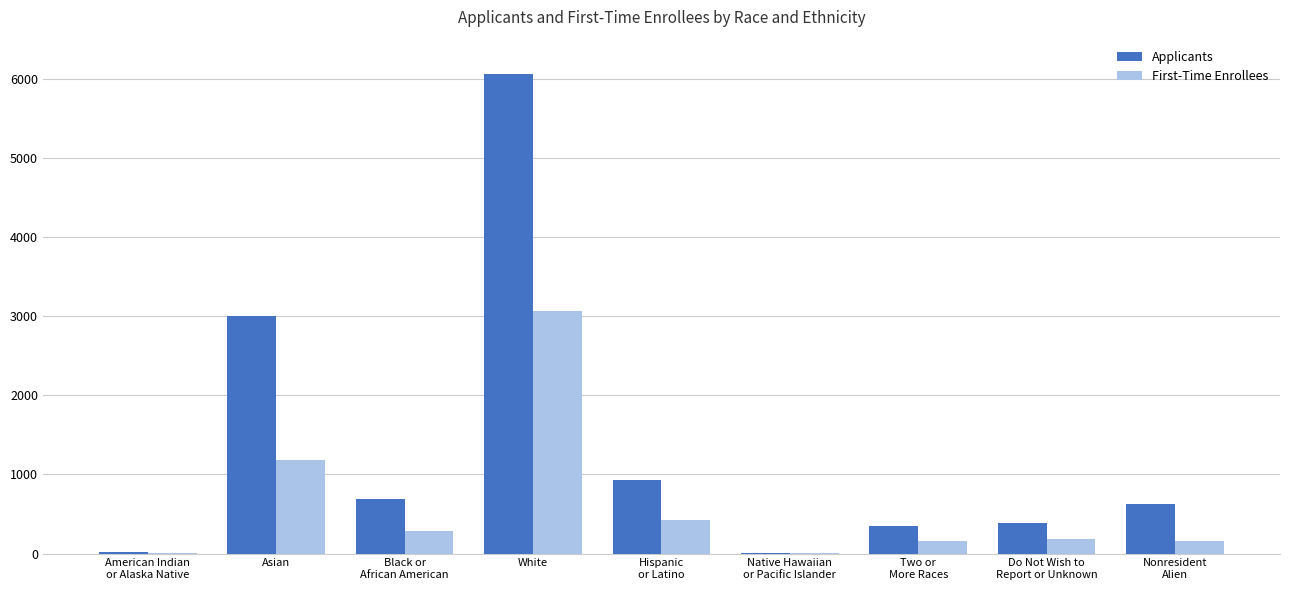

How many groups of bars are there?

9